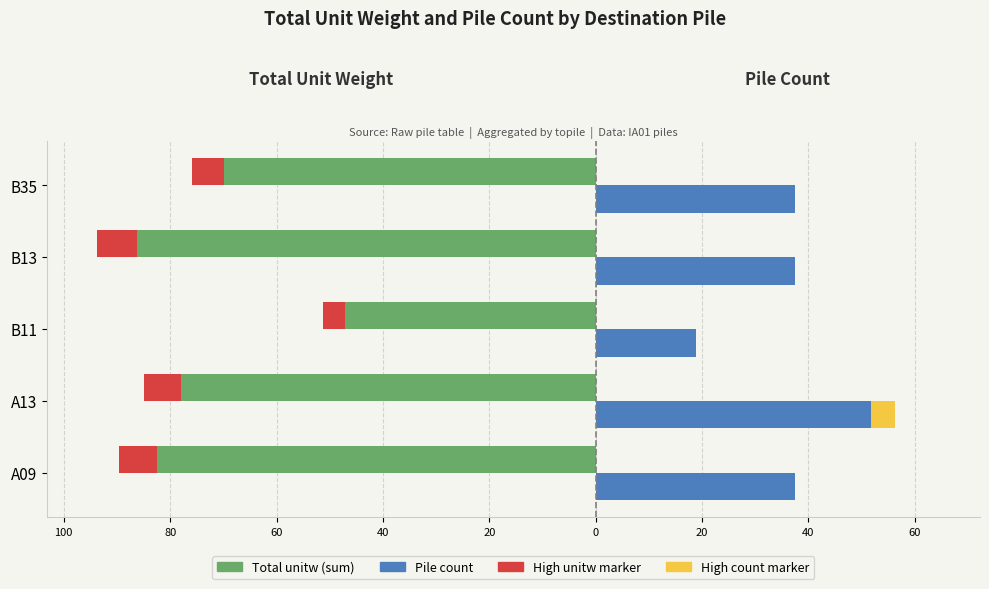

How many data points in Pile count are above 37?

4